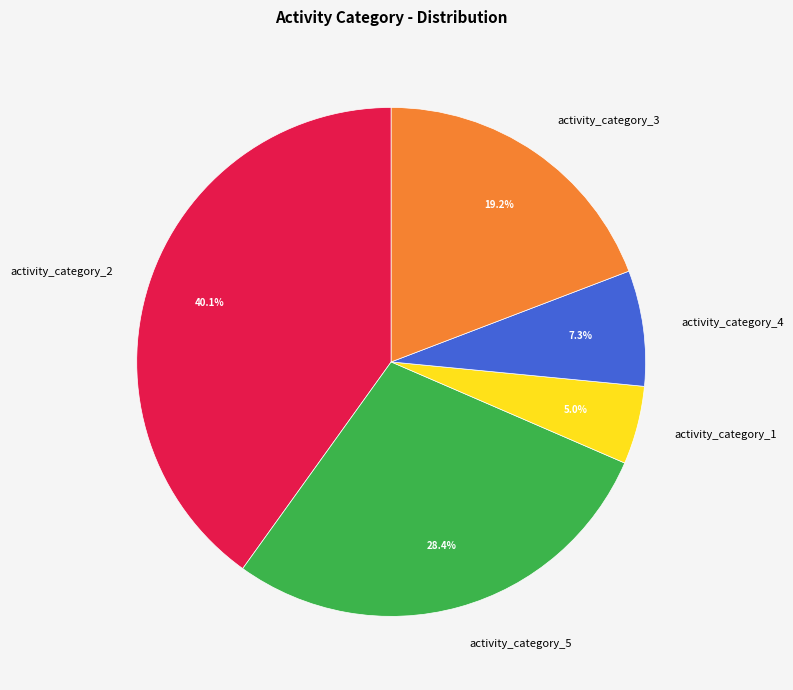

How many slices are in this pie chart?

5